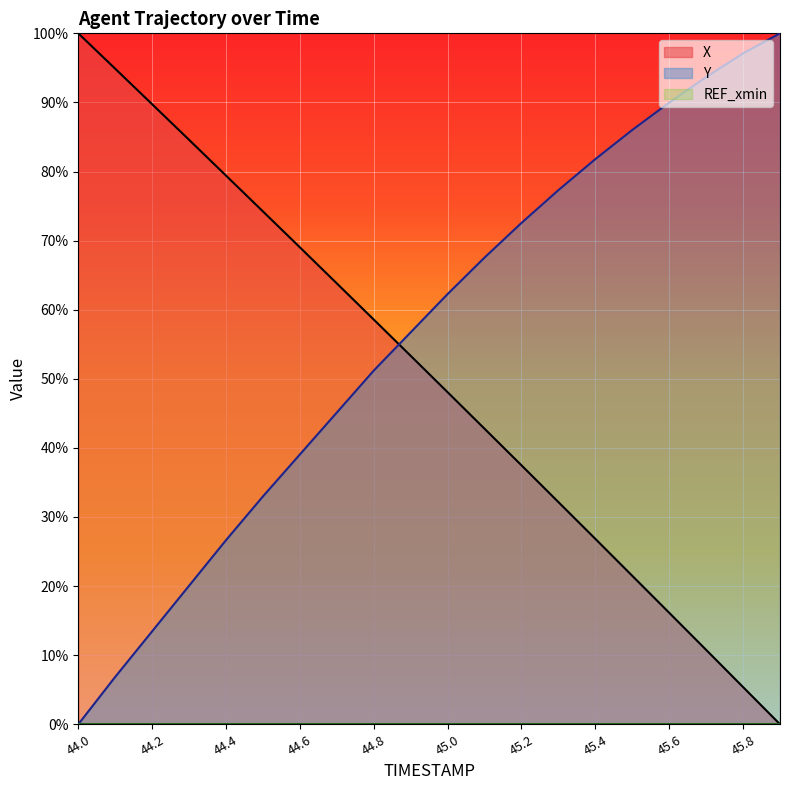

What is the total value across all series at 44.1?

1.0